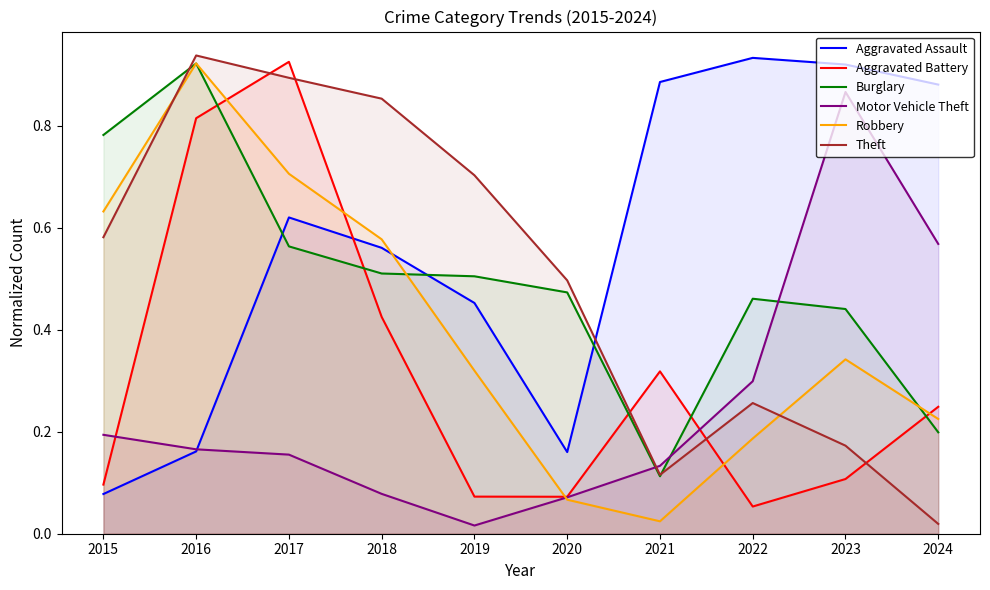

Between 2018 and 2020, which series saw the biggest shift?

Robbery